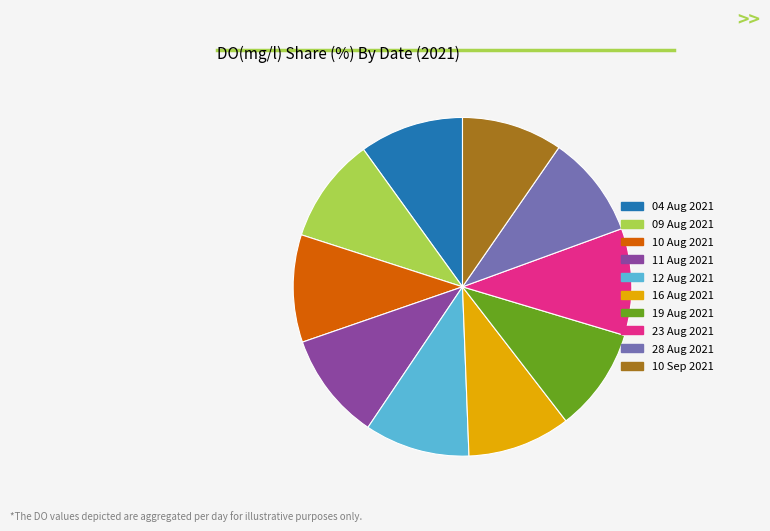

True or false: 23 Aug 2021 accounts for 5% of the total.

False